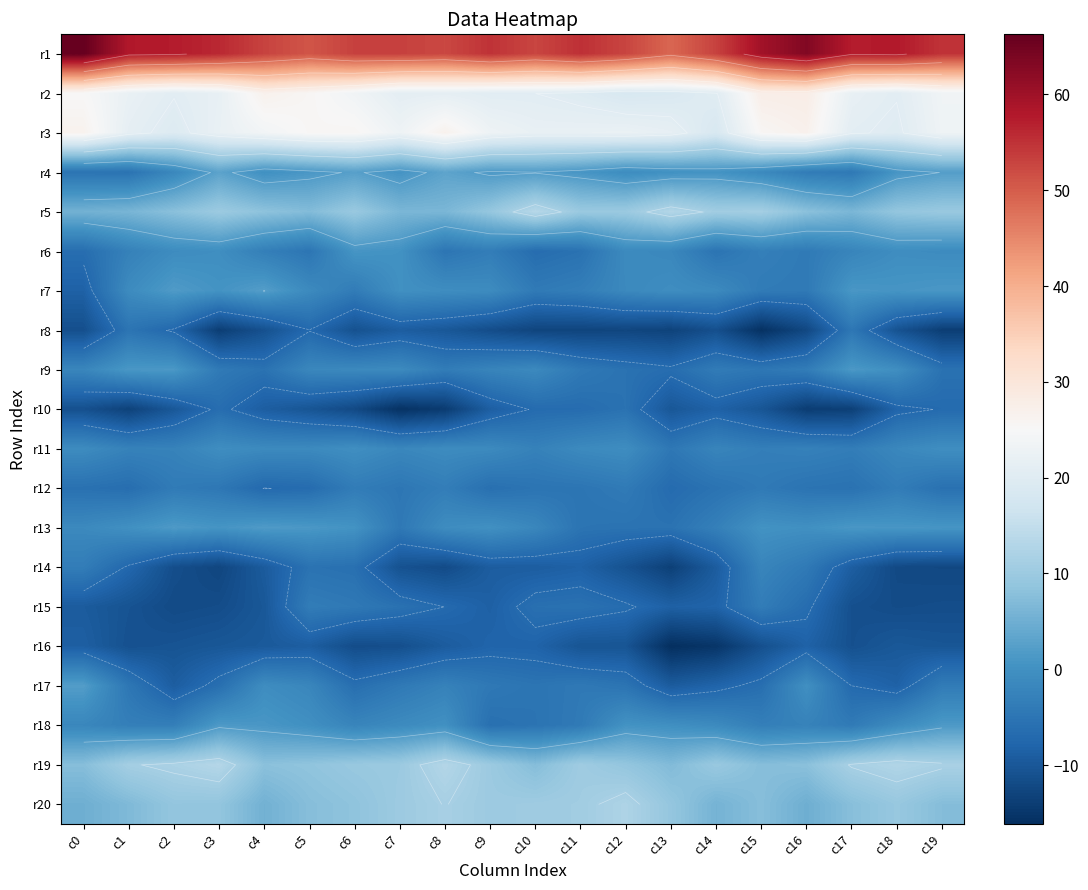

How many negative values does the r13 series have?

10